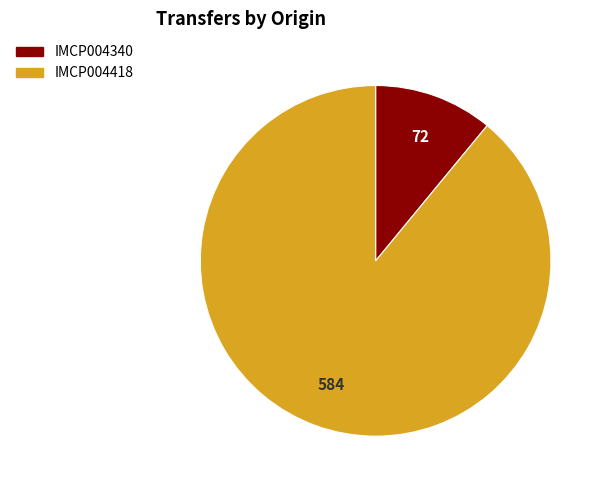

Is the sum of IMCP004418 and IMCP004340 greater than half?

Yes